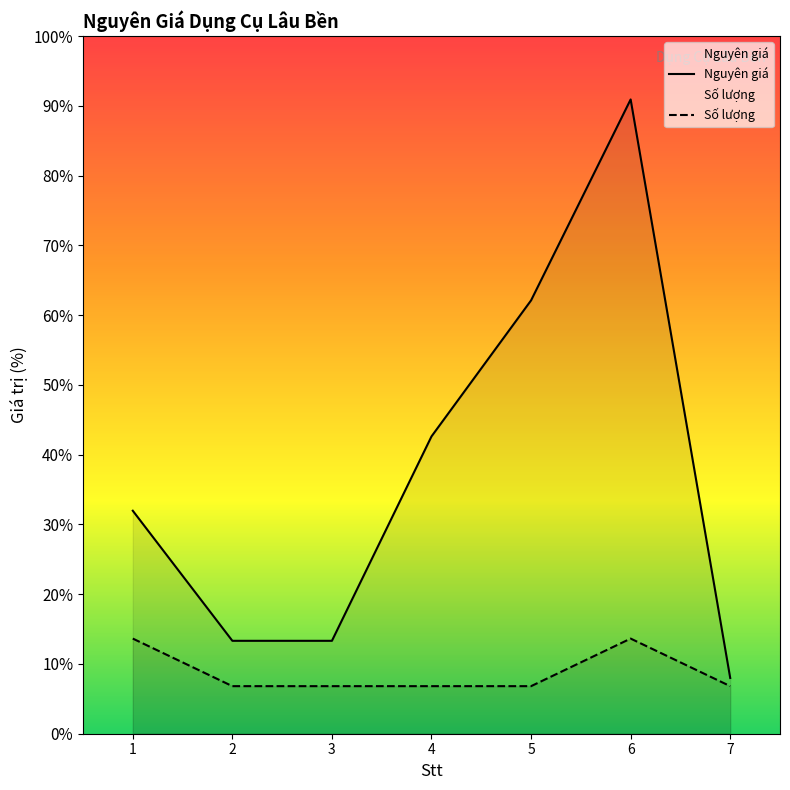

Which has a higher value, 4 or 7?

4